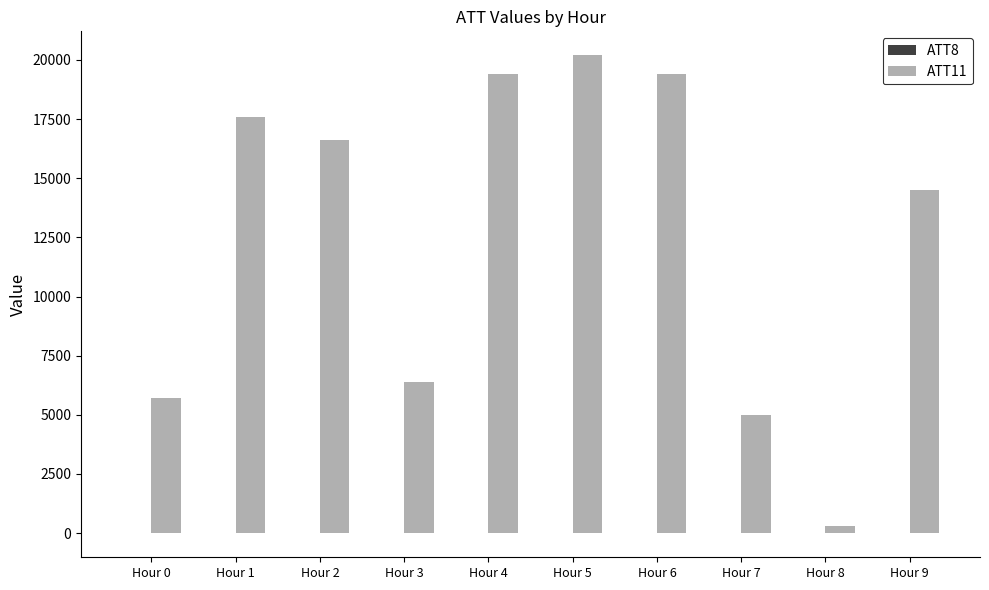

What is the sum of the ATT11 values at Hour 9 and Hour 6?

33900.0